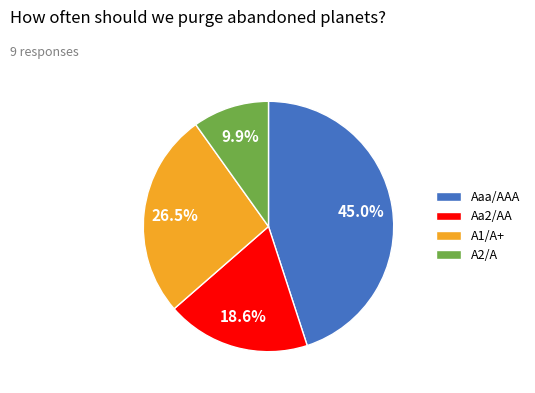

Do A1/A+ and A2/A together represent more than half of the pie?

No